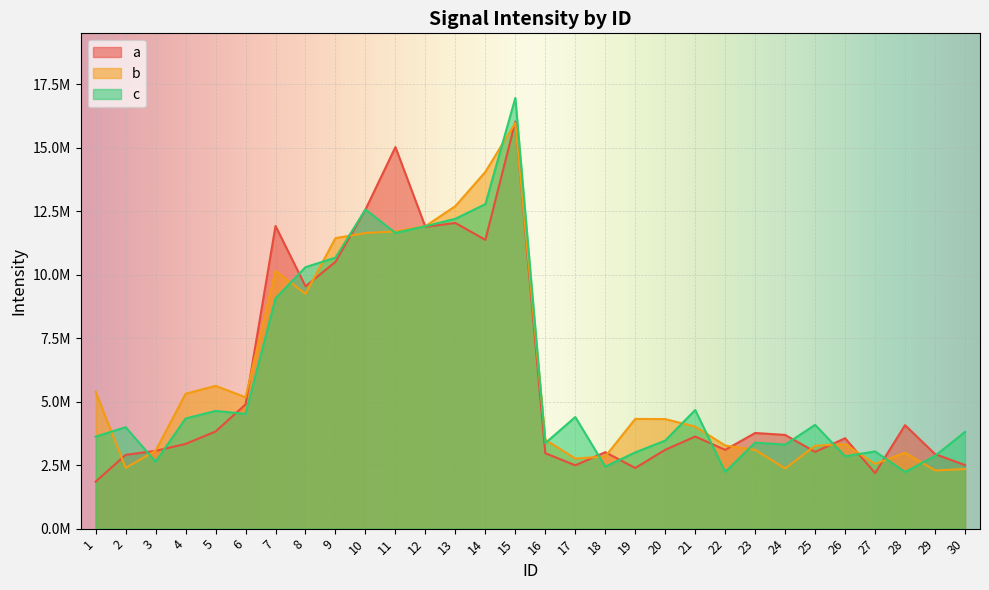

What are all the series names shown in the legend?

a, b, c